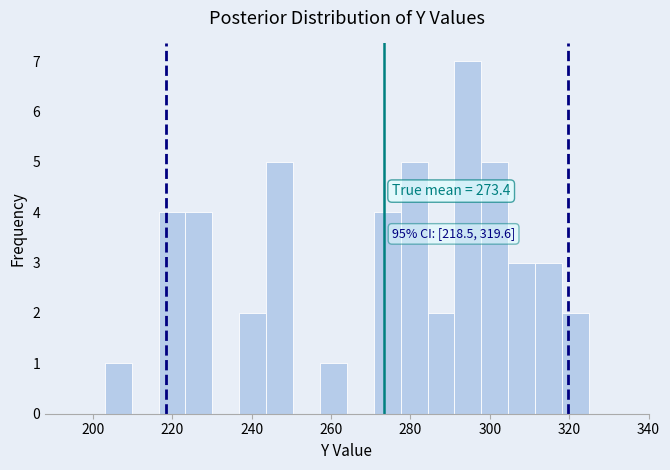

Around what value on the x-axis is the tallest bar? Give the approximate position of its centre, as read against the axis.

294